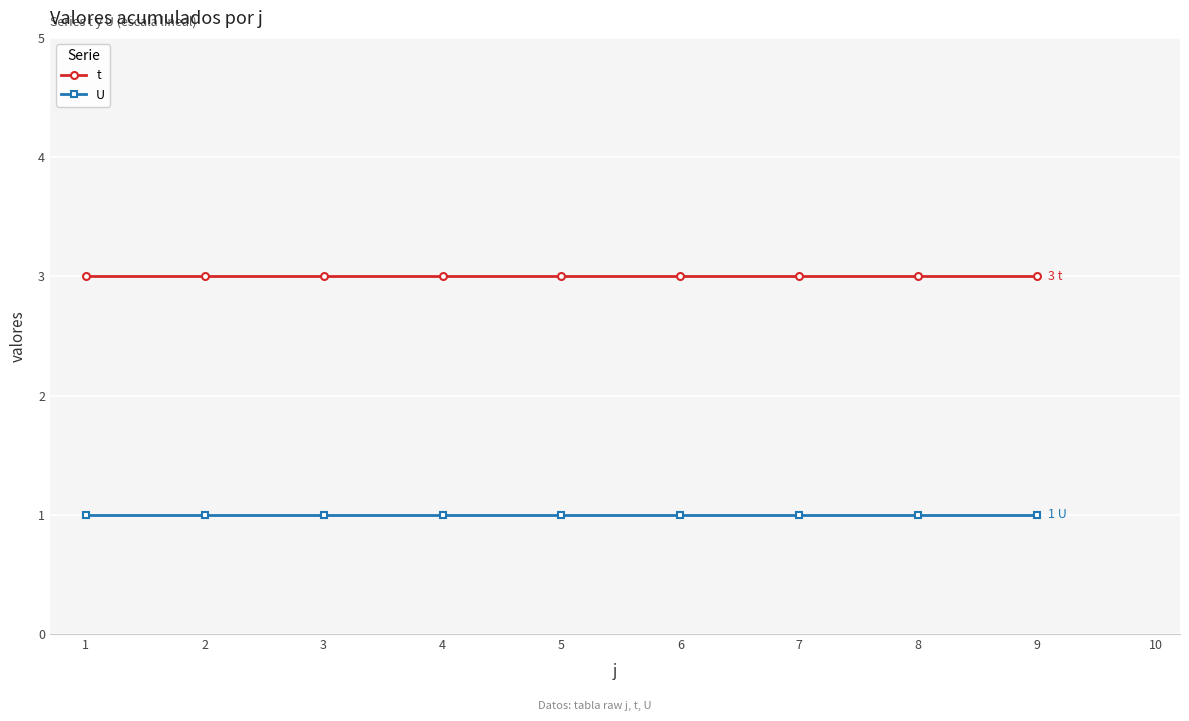

Reading left to right, list all the values displayed in this chart.

t: 3	3	3	3	3	3	3	3	3
U: 1	1	1	1	1	1	1	1	1